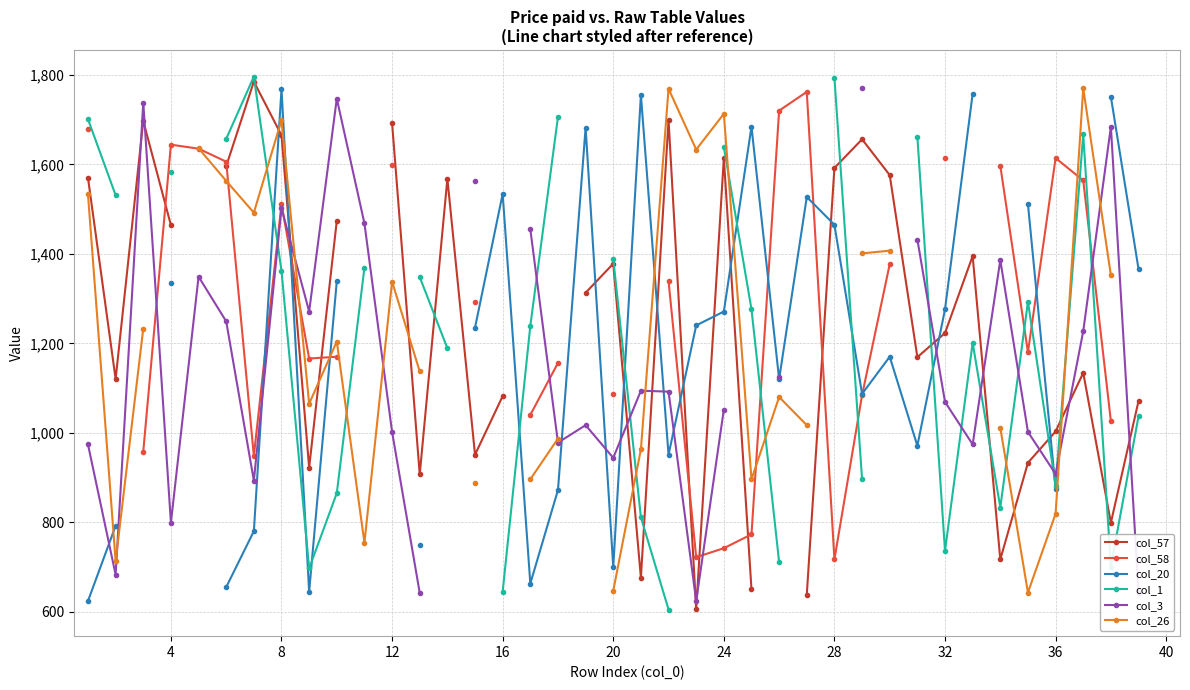

What is the greatest value displayed?

1796.0